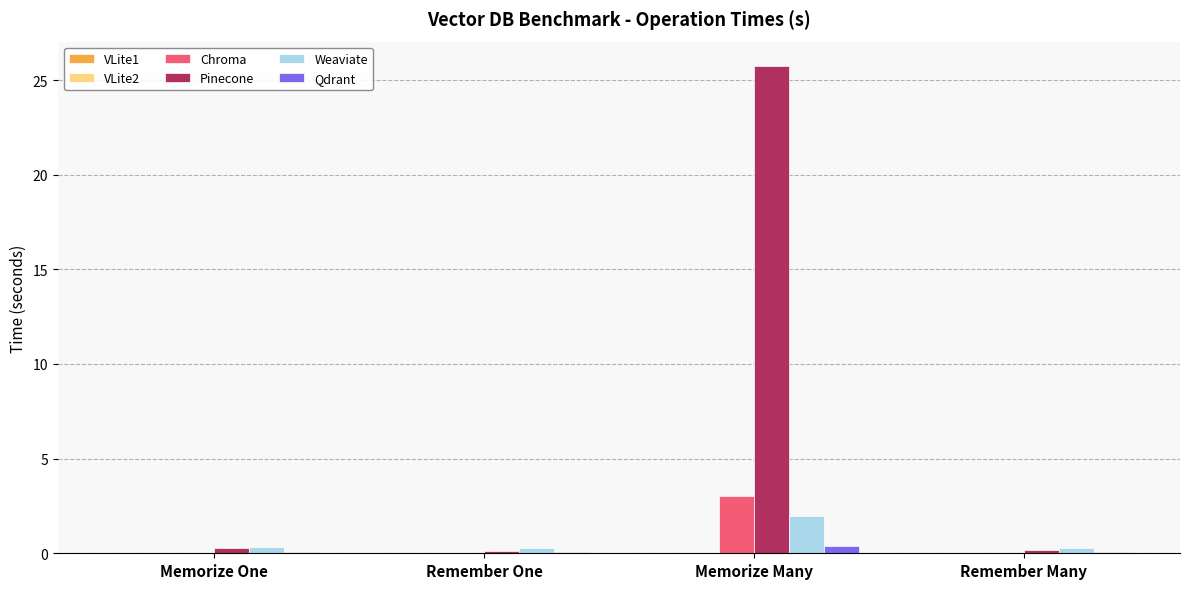

Which series has the largest total across all categories?

Pinecone